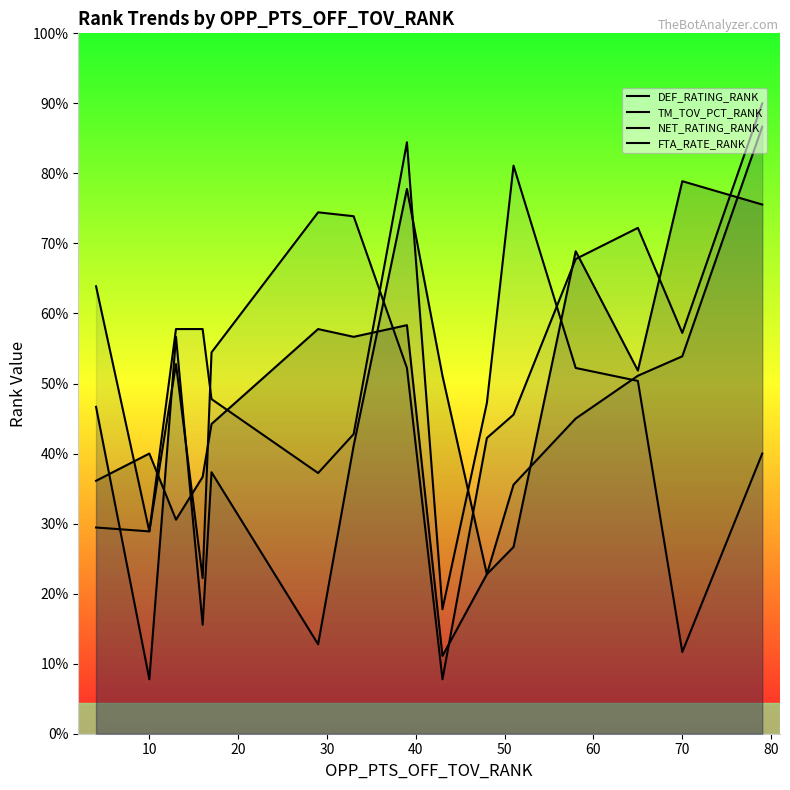

What is the difference between the TM_TOV_PCT_RANK values at 10 and 40?

1.6